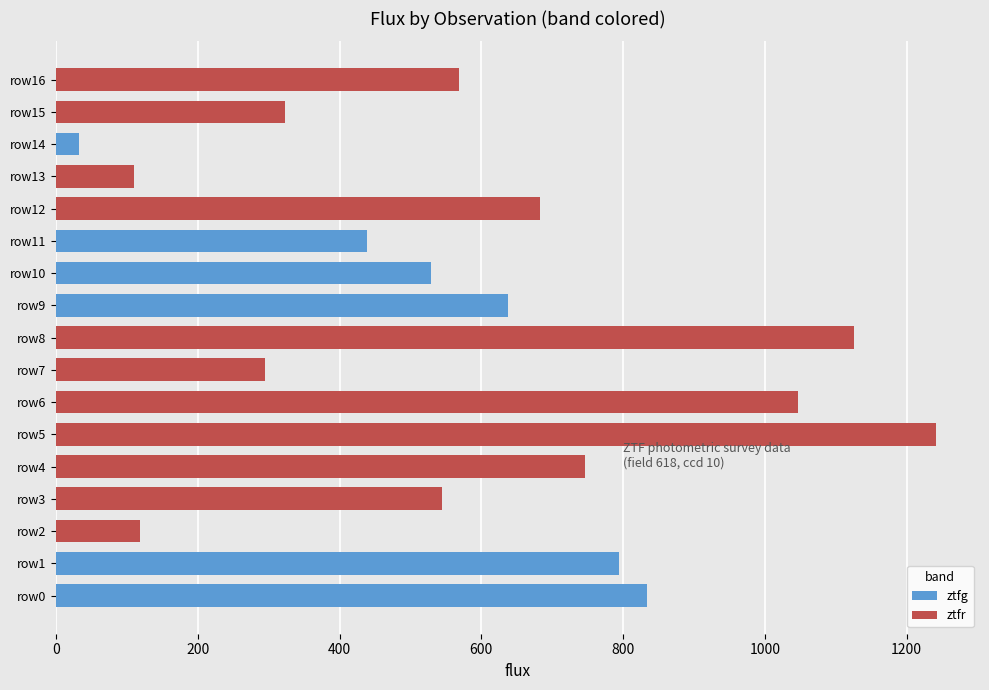

What is the greatest value displayed?

1241.6